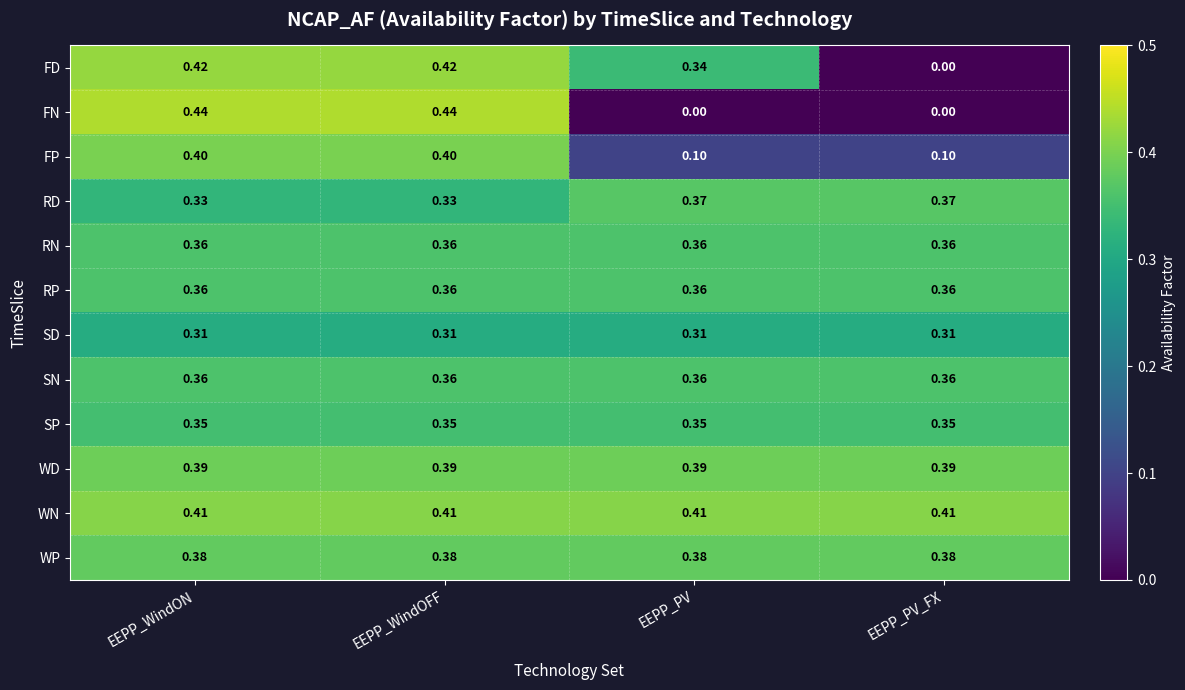

Which series has the largest total across all categories?

WN